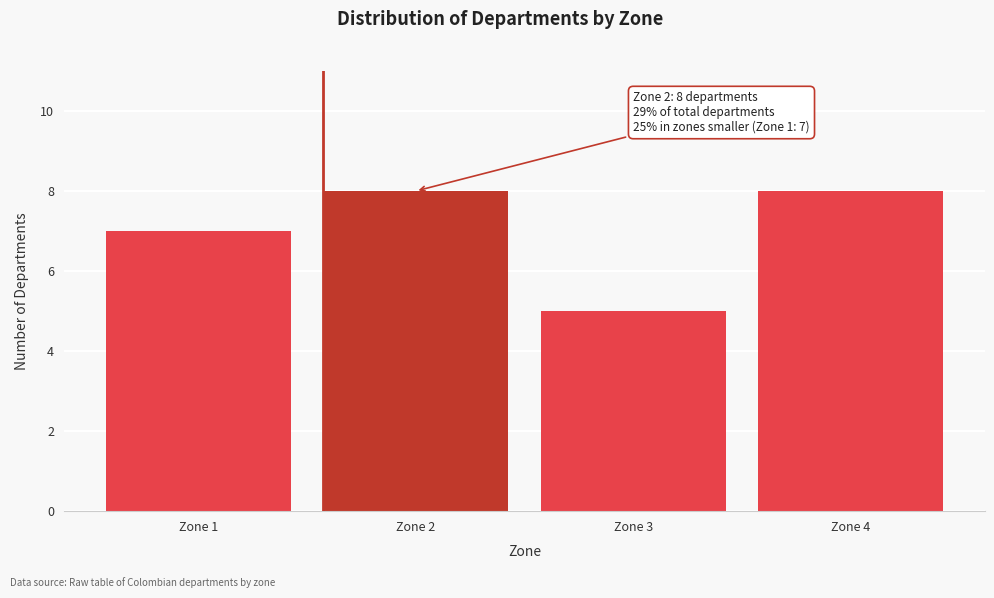

Reading left to right, list all the values displayed in this chart.

7	8	5	8